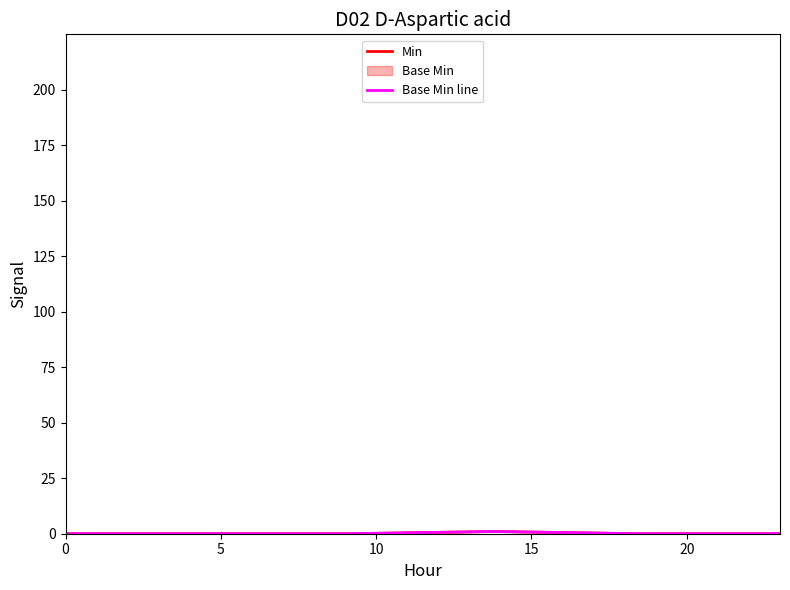

True or false: Min has more than 1 interior local peaks.

False